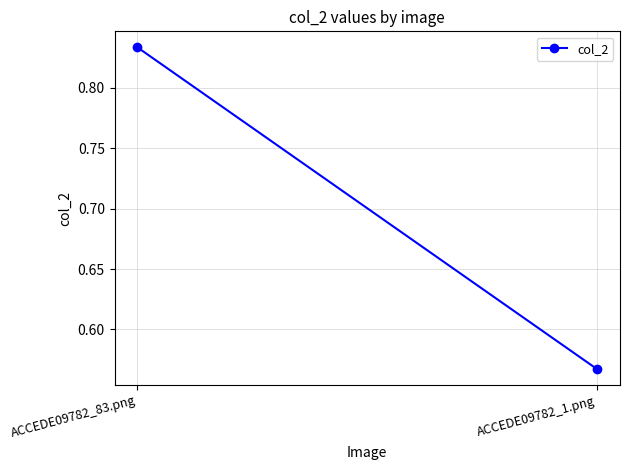

At which label is the value closest to 0?

ACCEDE09782_1.png